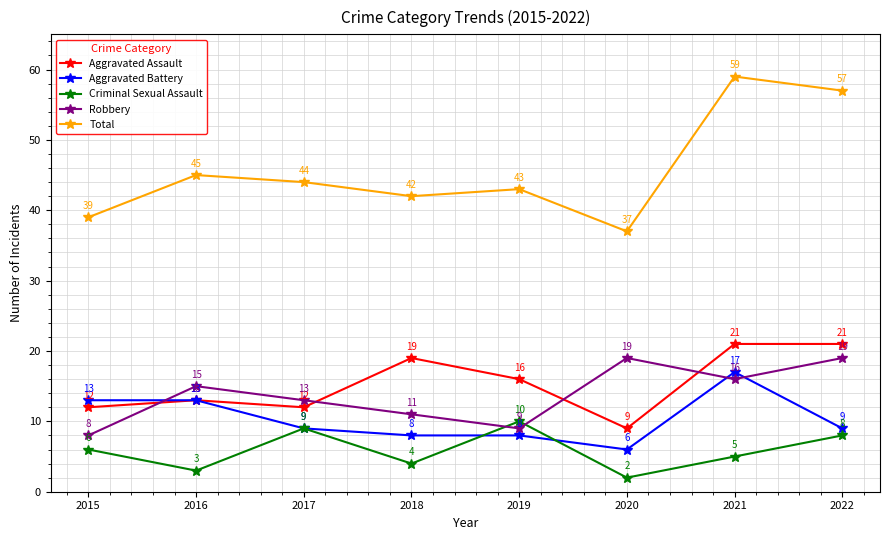

At which category is the sum across all series the highest?

2021